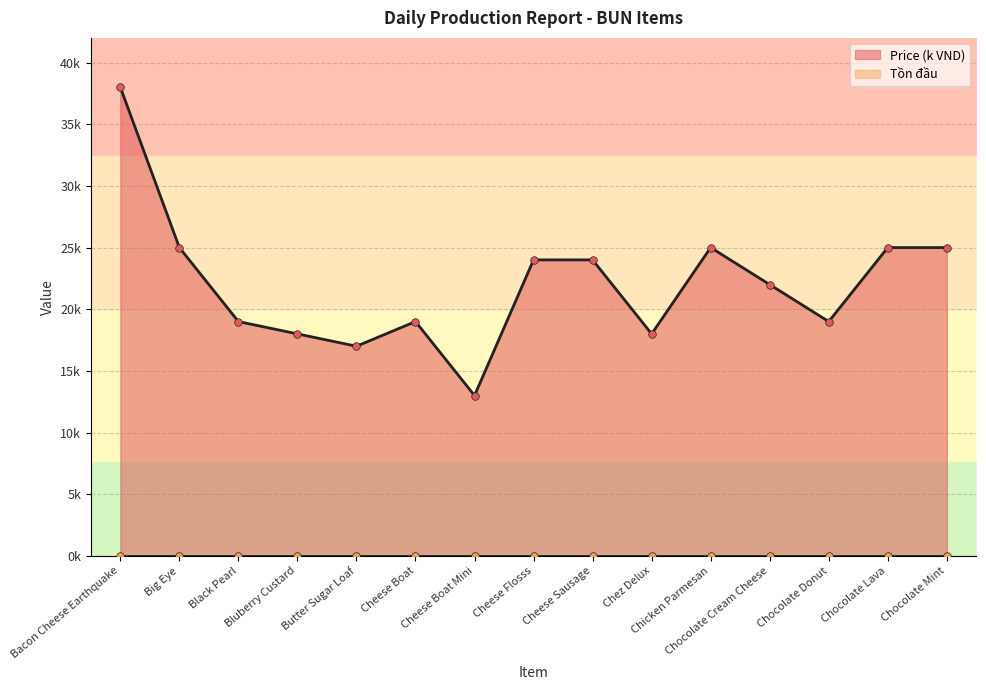

Between Chicken Parmesan and Bluberry Custard, which is larger?

Chicken Parmesan